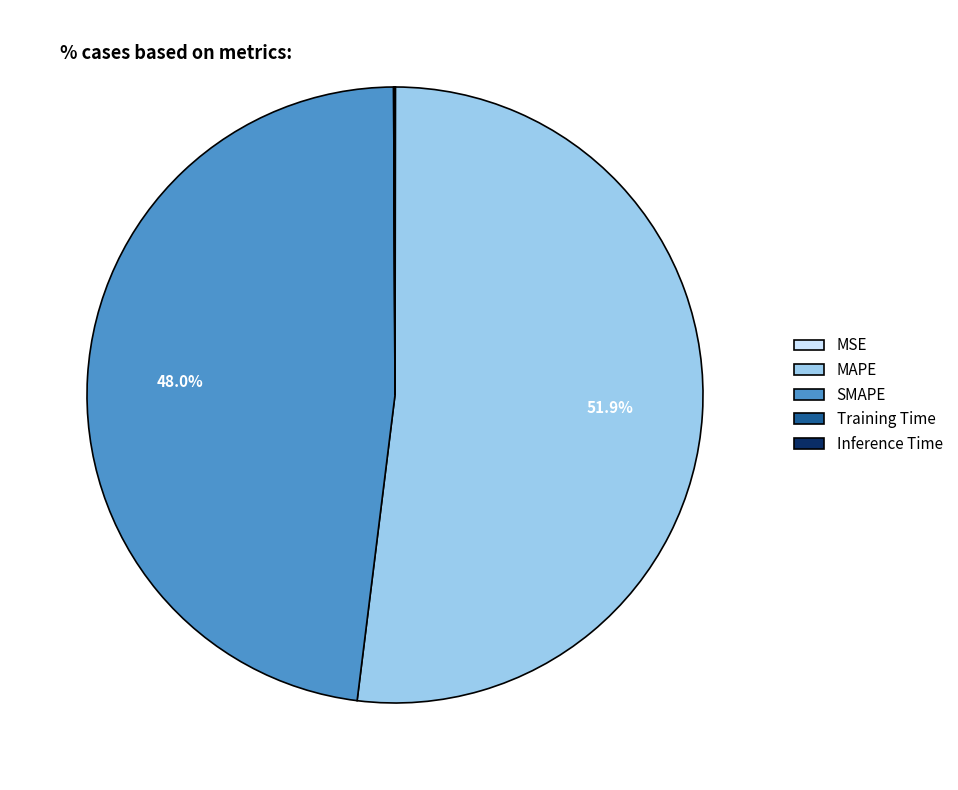

Is SMAPE the majority of the pie?

No